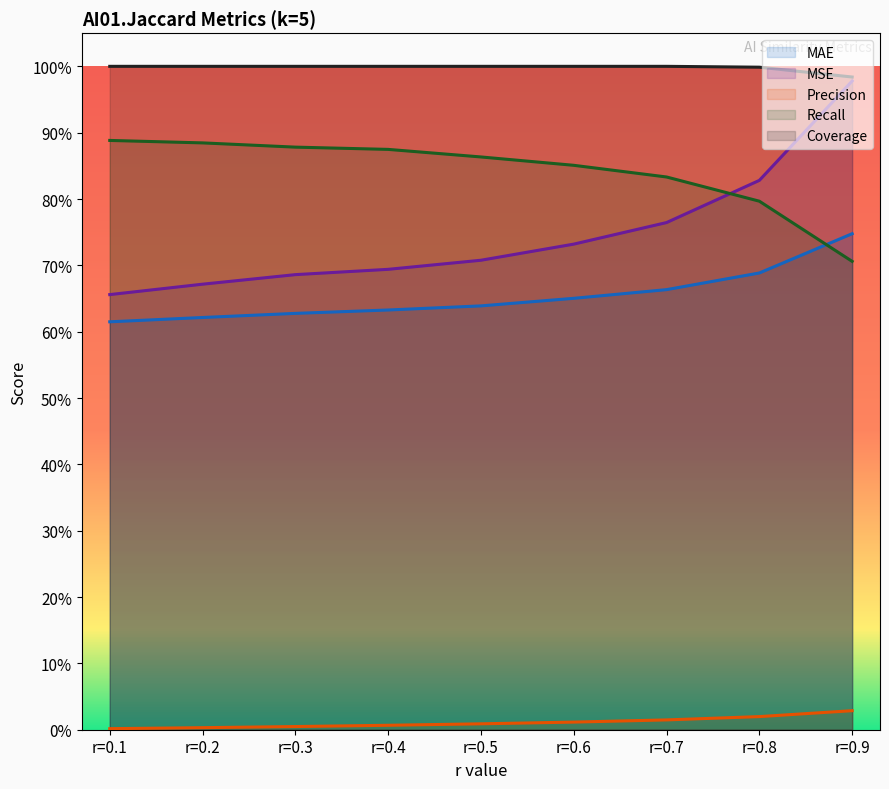

Reading left to right, list all the values displayed in this chart.

MAE: 0.6	0.6	0.6	0.6	0.6	0.7	0.7	0.7	0.7
MSE: 0.7	0.7	0.7	0.7	0.7	0.7	0.8	0.8	1.0
Precision: 0.0	0.0	0.0	0.0	0.0	0.0	0.0	0.0	0.0
Recall: 0.9	0.9	0.9	0.9	0.9	0.9	0.8	0.8	0.7
Coverage: 1.0	1.0	1.0	1.0	1.0	1.0	1.0	1.0	1.0